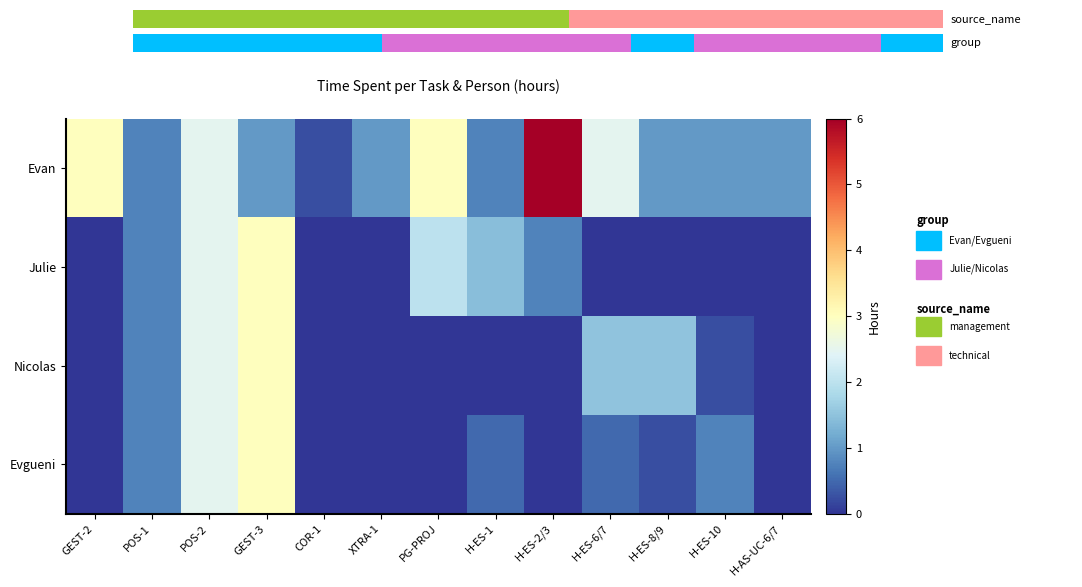

Count the number of data series in this chart.

4